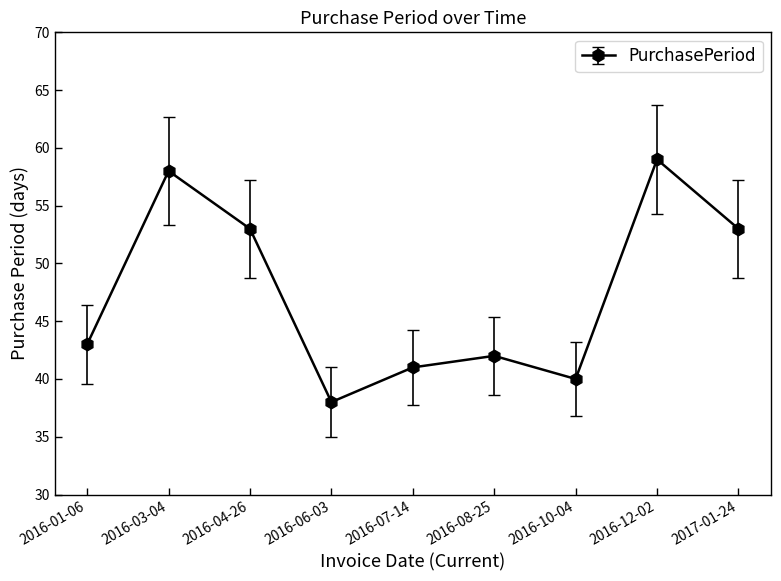

The value at 2016-08-25 is 68. True or false?

False